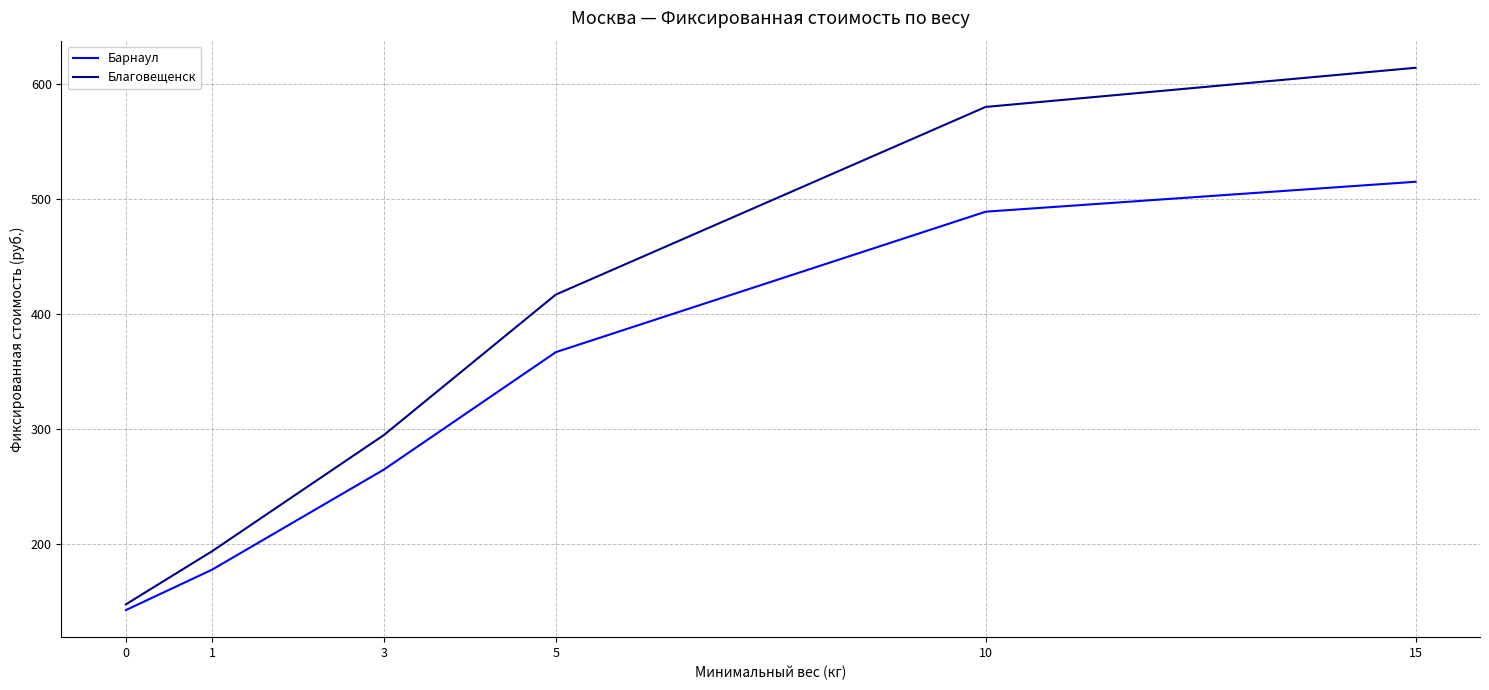

Count the number of categories in the chart.

6